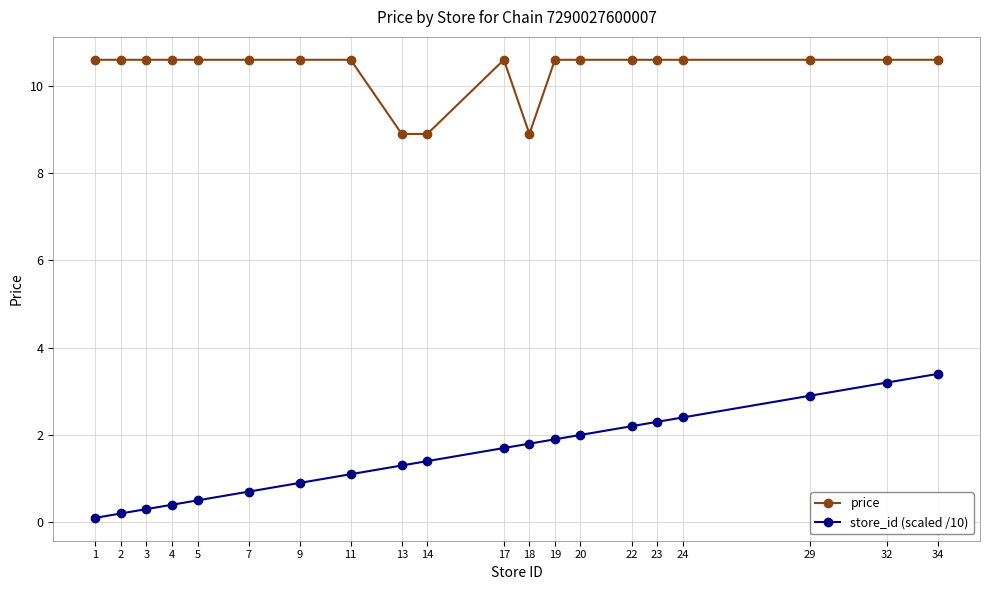

What value does the store_id (scaled /10) series have at 18?

1.8